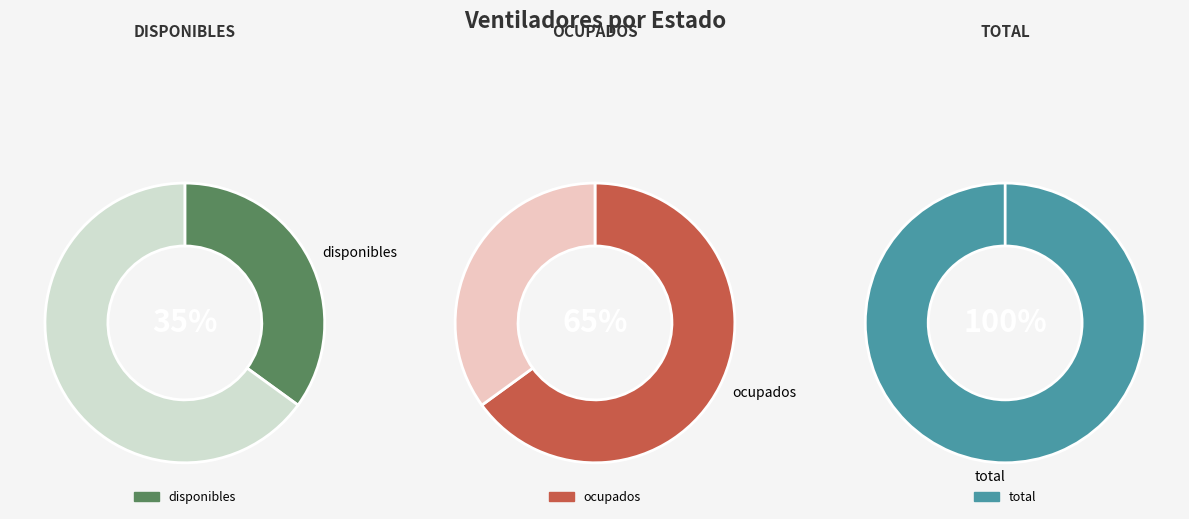

Approximately how many times larger is the value at disponibles compared to ocupados?

0.6